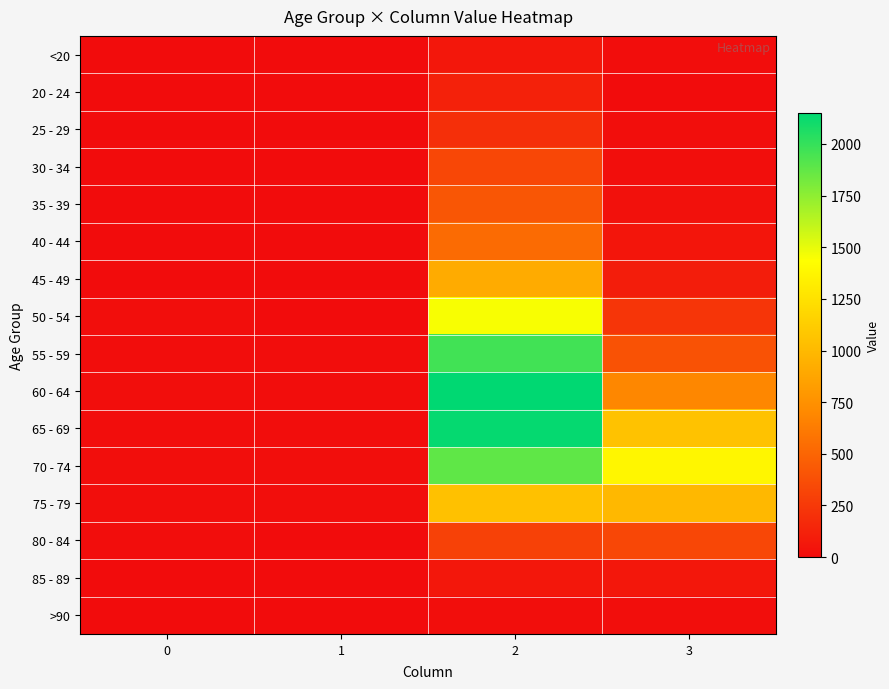

Which series changed the most between 0 and 2?

60 - 64